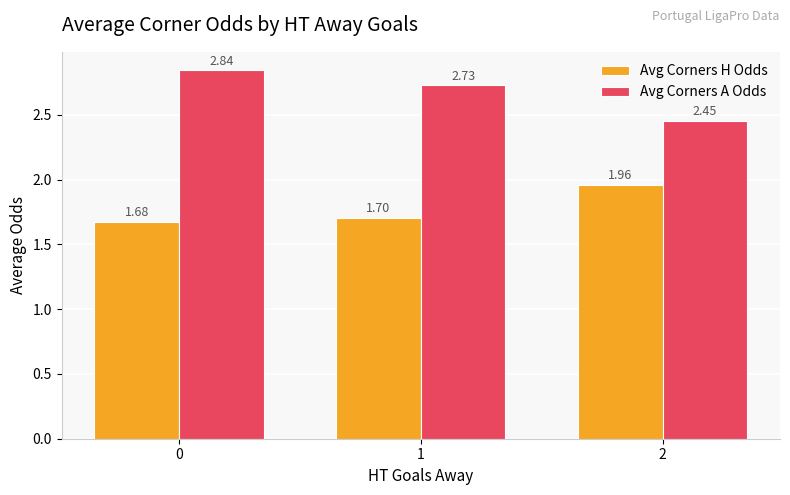

Is the value of Avg Corners A Odds at 2 greater than the value of Avg Corners H Odds at 0?

Yes